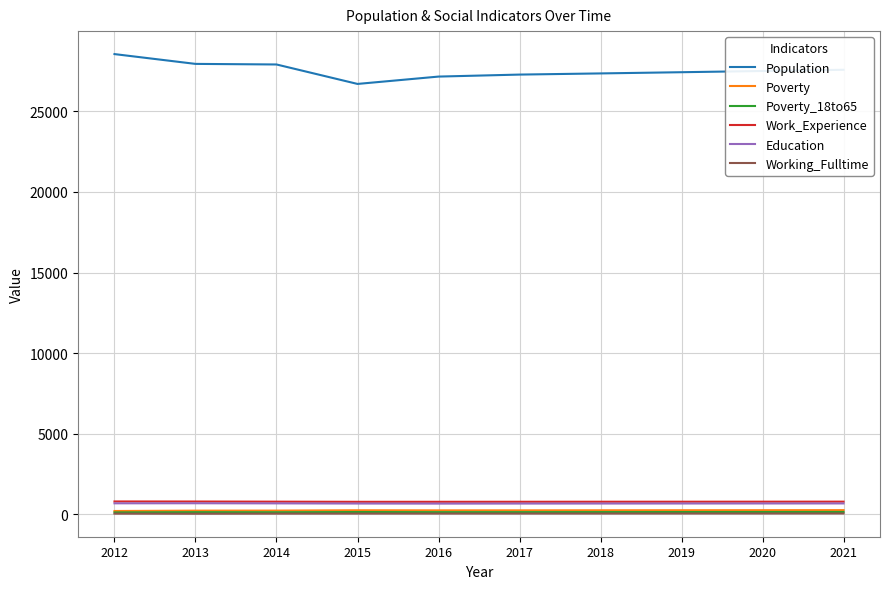

True or false: Working_Fulltime and Poverty_18to65 intersect in this chart.

False